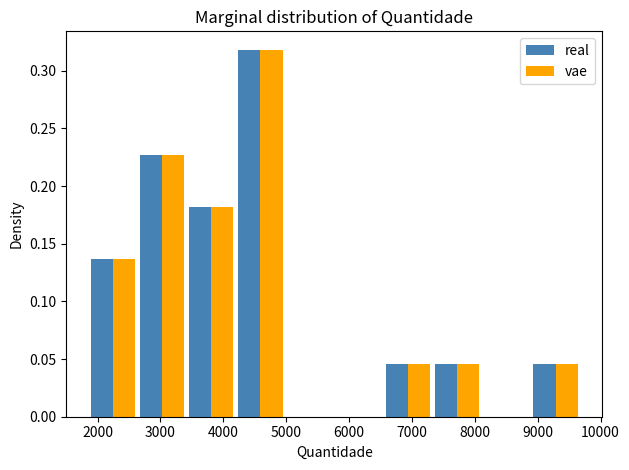

Reading left to right, transcribe this chart: for each range on the x-axis, give the height of each series' bar. Neither the bar edges nor the heights are printed on the chart, so give them approximately, as read against the axes.

1900 to 2600: real=0.135	vae=0.135
2600 to 3400: real=0.225	vae=0.225
3400 to 4200: real=0.180	vae=0.180
4200 to 5000: real=0.320	vae=0.320
5000 to 5800: real=0	vae=0
5800 to 6500: real=0	vae=0
6500 to 7300: real=0.045	vae=0.045
7300 to 8100: real=0.045	vae=0.045
8100 to 8900: real=0	vae=0
8900 to 9700: real=0.045	vae=0.045